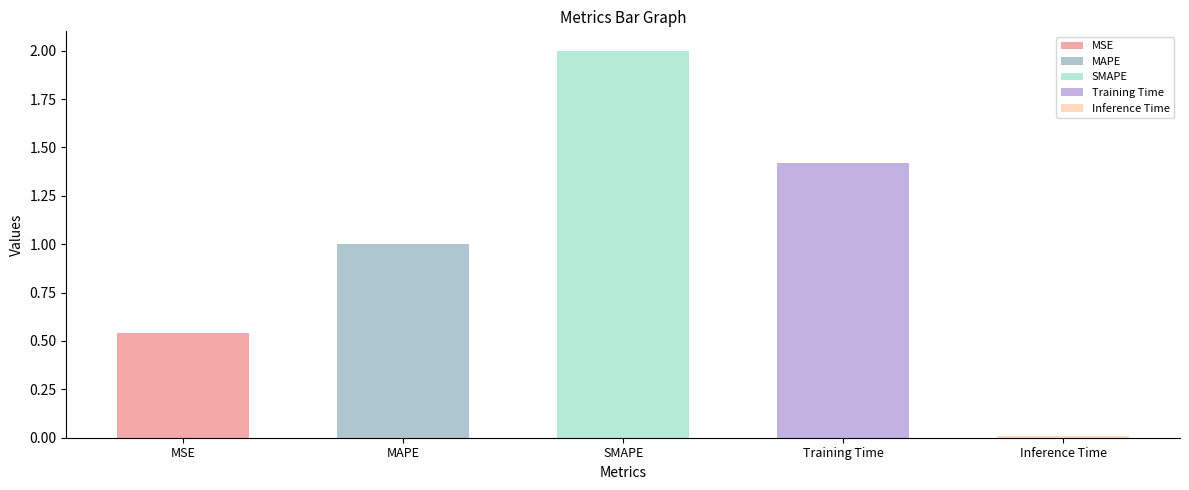

What is the difference between the maximum and second lowest values?

1.5